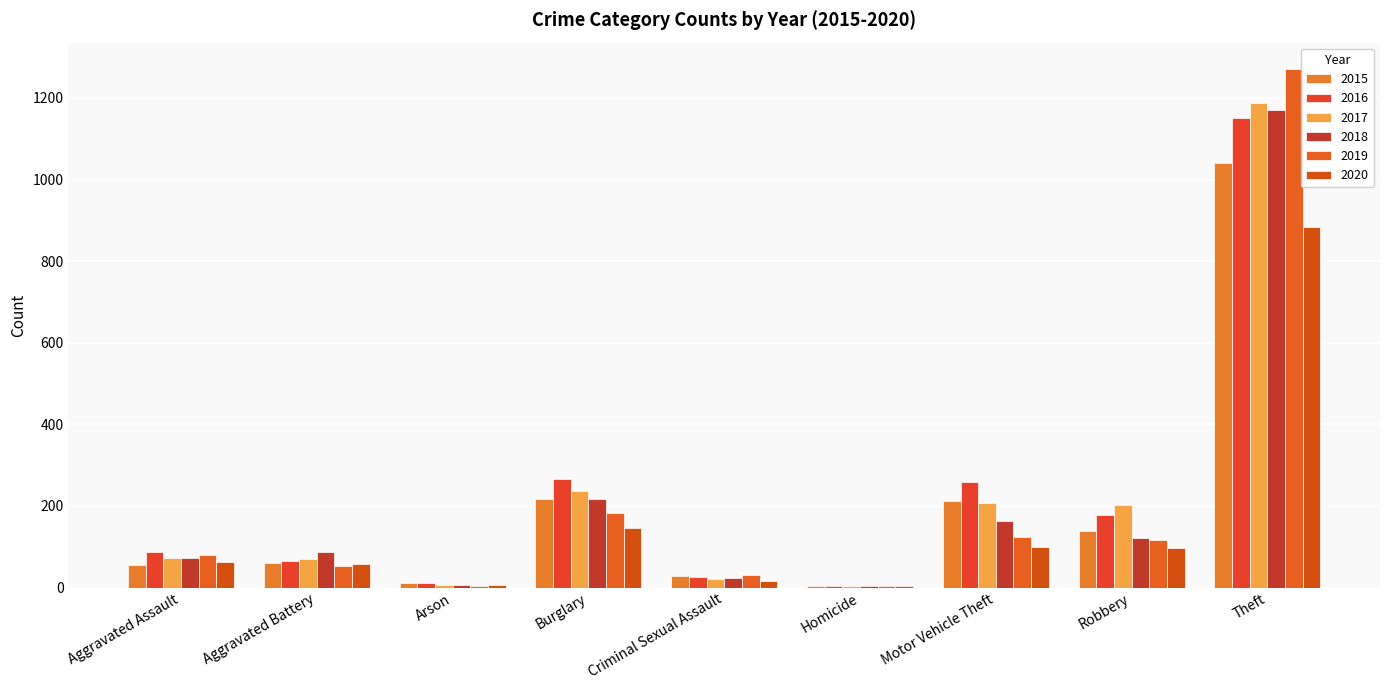

The 2018 series shows 218 at Burglary. True or false?

True